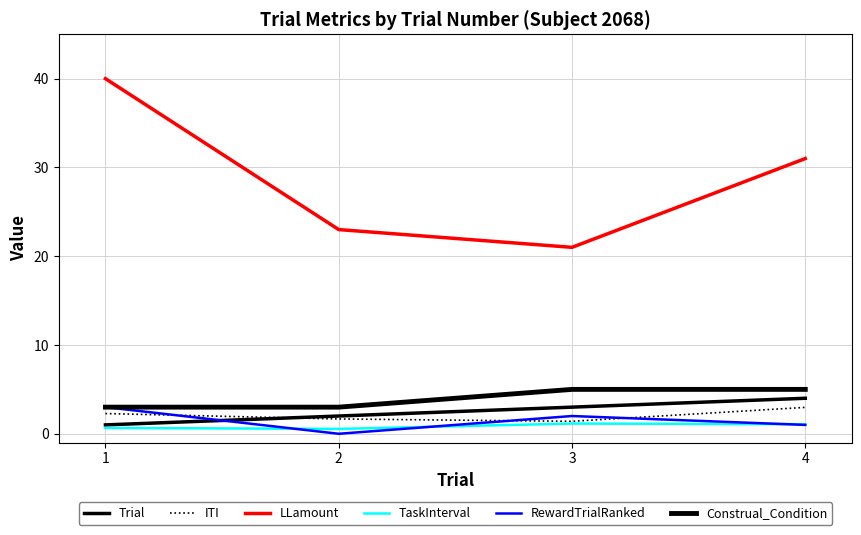

Is this an area chart (filled region under the line)?

No